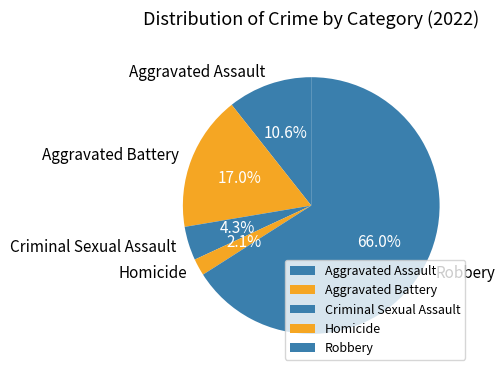

To the nearest percent, what is the difference between the Homicide and Aggravated Assault slice percentages?

9%